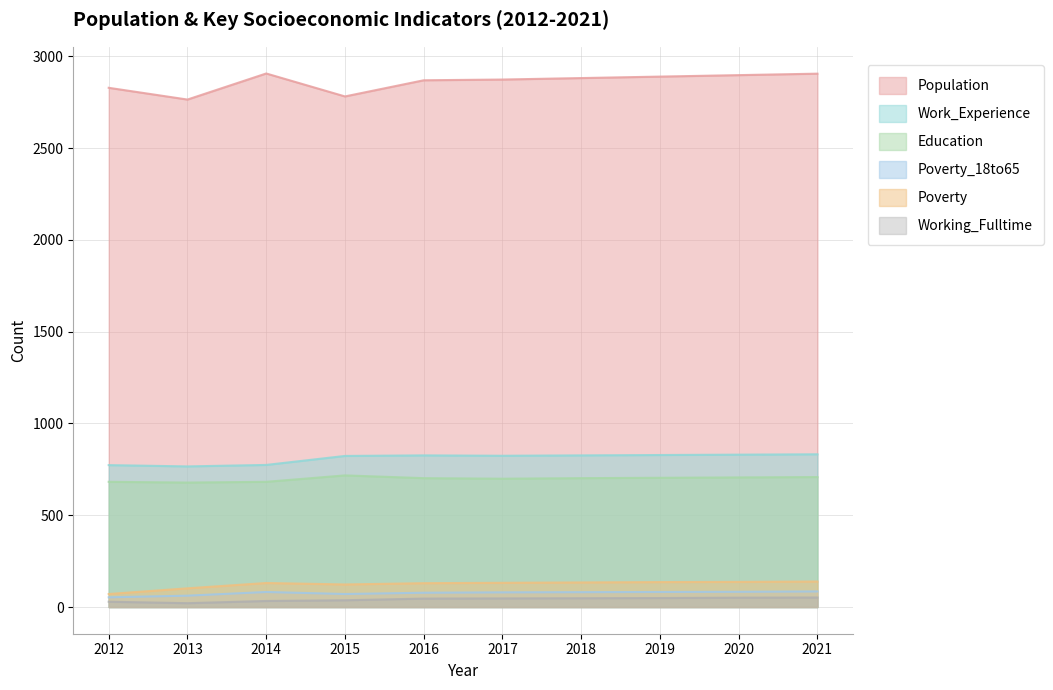

Where does the Work_Experience series first go above 826?

2019